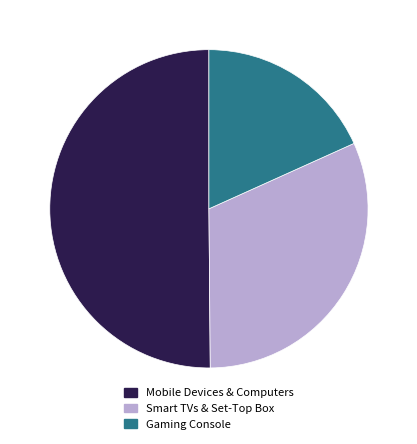

Is it true that Mobile Devices & Computers is 37% of the pie?

False